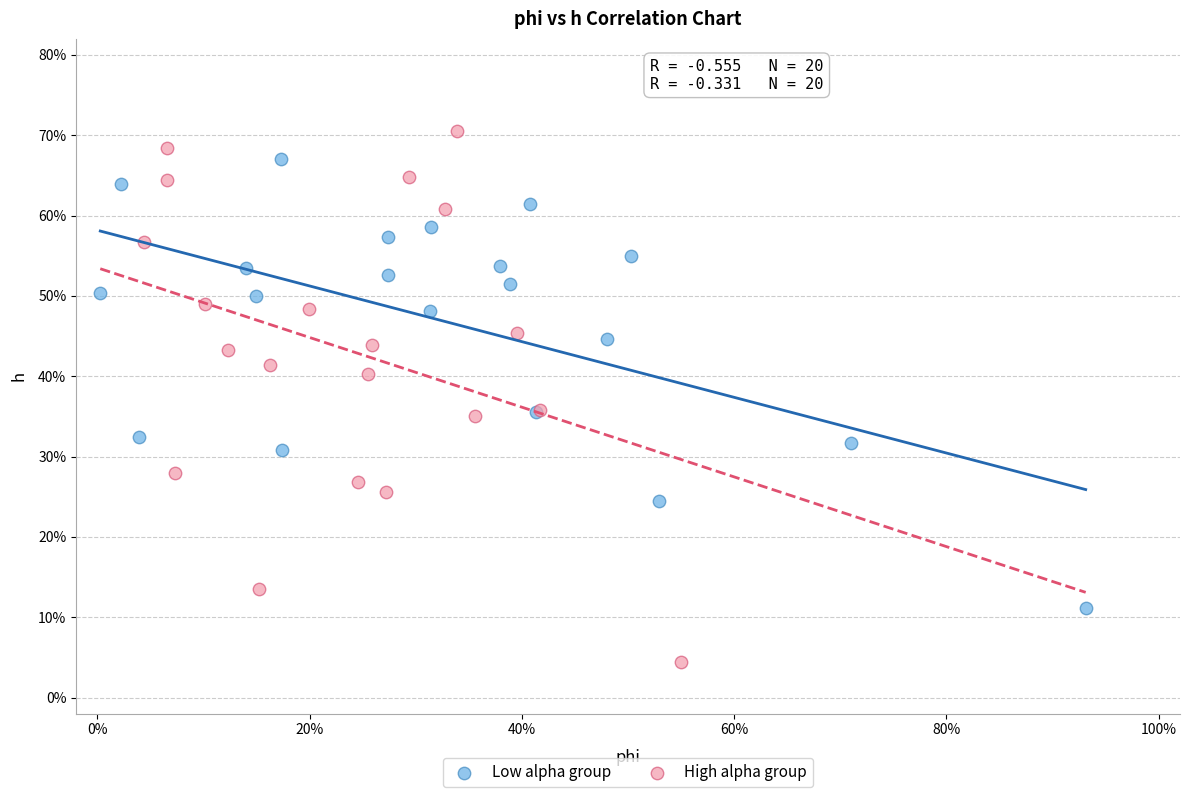

Which series contains the lowest Y value?

High alpha group